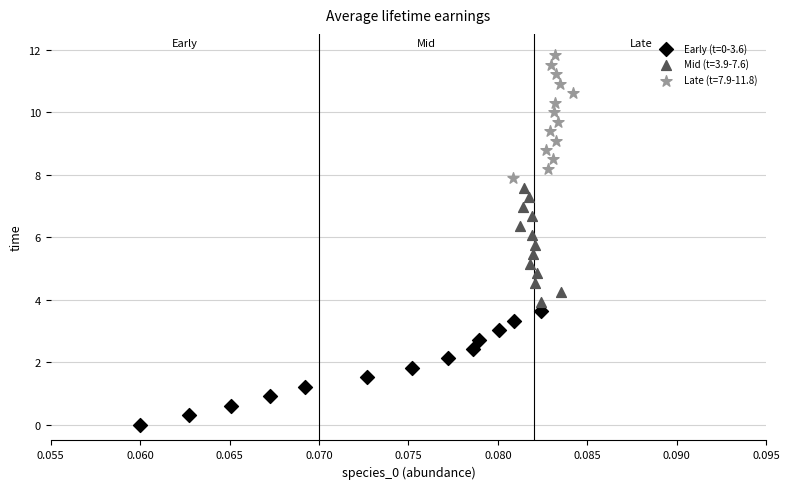

Which series reaches the minimum Y coordinate?

Early (t=0-3.6)